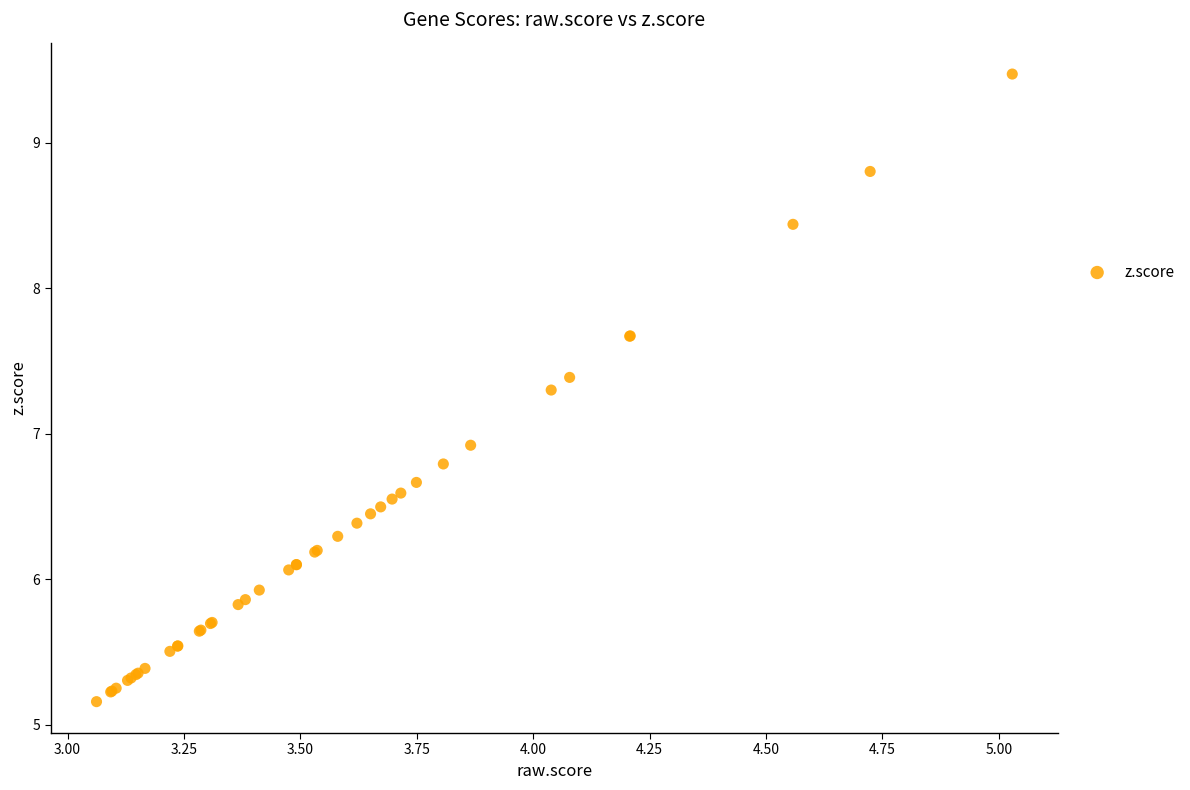

What Y value in the scatter plot is closest to 7?

6.9